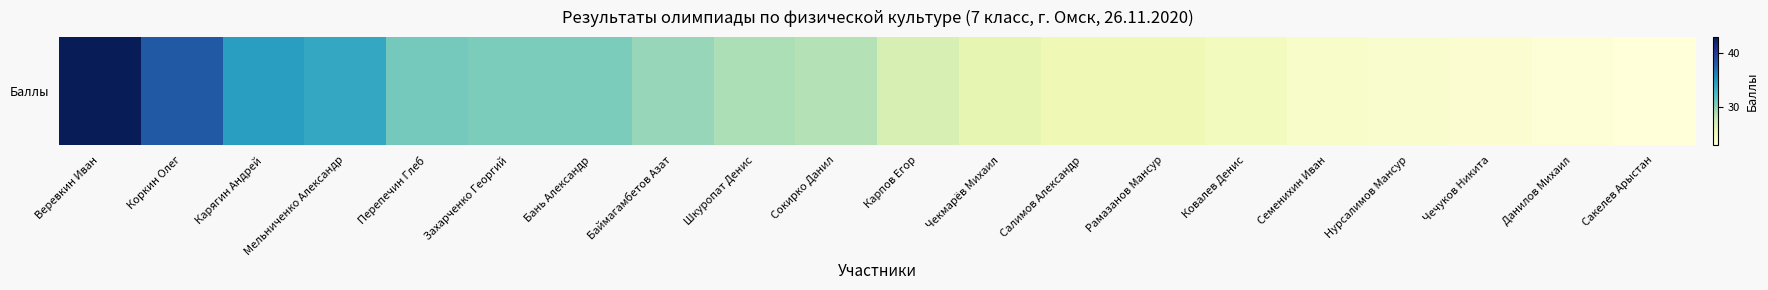

What is the minimum value shown in the chart?

22.8